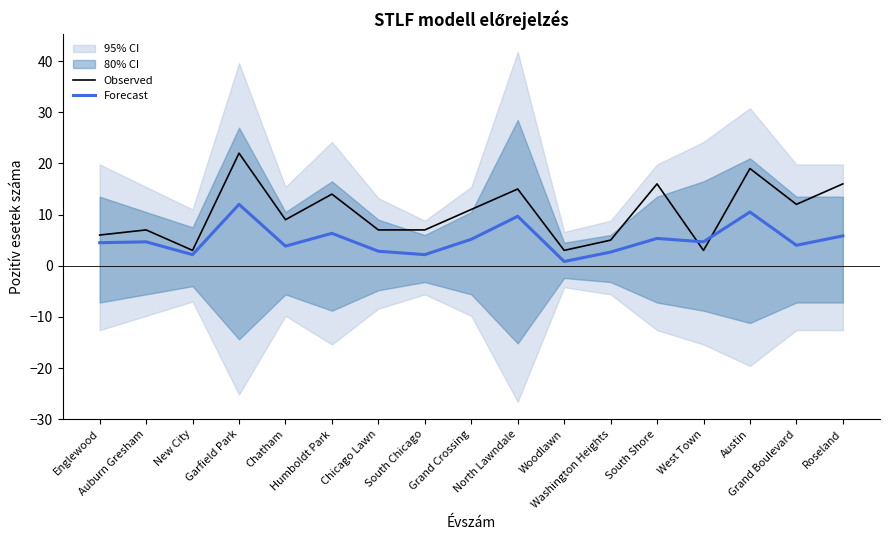

At how many categories does at least one series exceed 1?

17